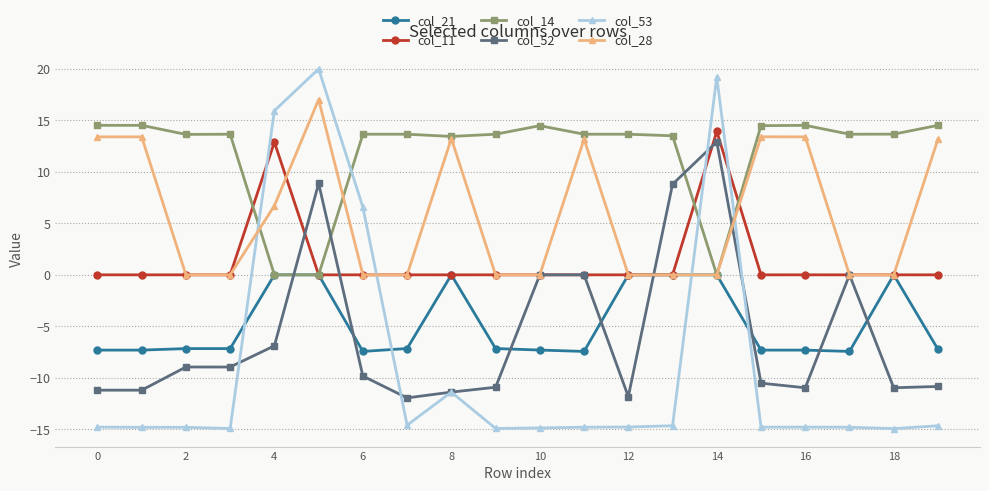

How many times do col_28 and col_53 cross each other?

4